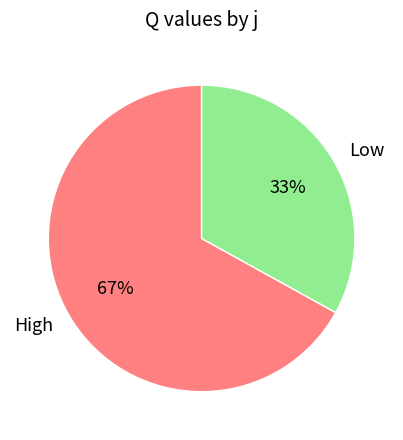

Approximately how many times larger is the value at High compared to Low?

2.0